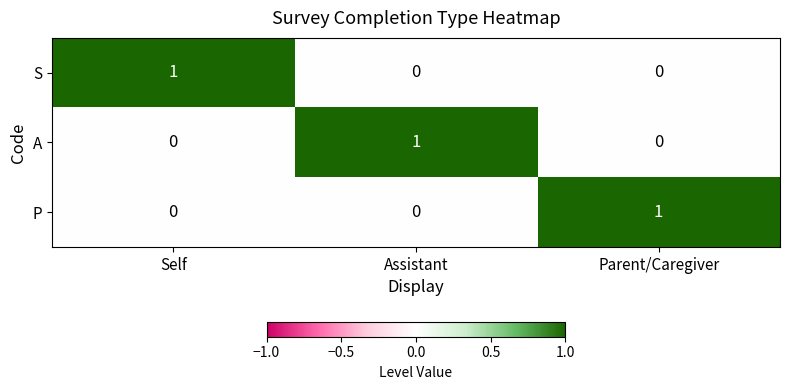

How many categories are shown in the chart?

3